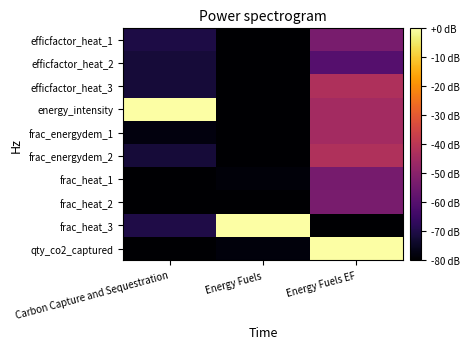

Reading left to right, extract all data points from this chart.

efficfactor_heat_1: Carbon Capture and Sequestration=-70.5	Energy Fuels=-80.0	Energy Fuels EF=-53.3
efficfactor_heat_2: Carbon Capture and Sequestration=-72.0	Energy Fuels=-80.0	Energy Fuels EF=-60.2
efficfactor_heat_3: Carbon Capture and Sequestration=-72.0	Energy Fuels=-79.8	Energy Fuels EF=-42.6
energy_intensity: Carbon Capture and Sequestration=0.0	Energy Fuels=-79.9	Energy Fuels EF=-44.9
frac_energydem_1: Carbon Capture and Sequestration=-78.0	Energy Fuels=-79.9	Energy Fuels EF=-44.9
frac_energydem_2: Carbon Capture and Sequestration=-72.0	Energy Fuels=-79.7	Energy Fuels EF=-42.4
frac_heat_1: Carbon Capture and Sequestration=-79.9	Energy Fuels=-78.7	Energy Fuels EF=-53.5
frac_heat_2: Carbon Capture and Sequestration=-79.9	Energy Fuels=-80.0	Energy Fuels EF=-53.2
frac_heat_3: Carbon Capture and Sequestration=-70.2	Energy Fuels=0.0	Energy Fuels EF=-80.0
qty_co2_captured: Carbon Capture and Sequestration=-80.0	Energy Fuels=-78.4	Energy Fuels EF=0.0